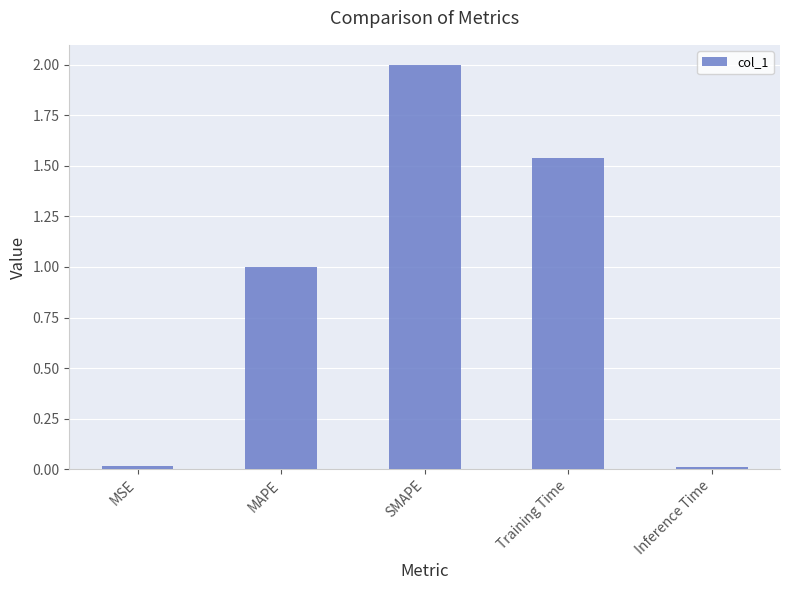

Which category has the highest value across all series?

SMAPE